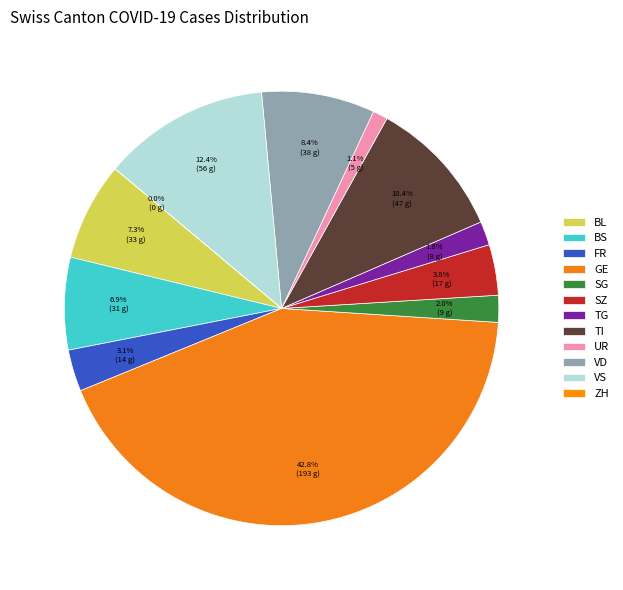

Rank the categories by value from lowest to highest.

ZH, UR, TG, SG, FR, SZ, BS, BL, VD, TI, VS, GE